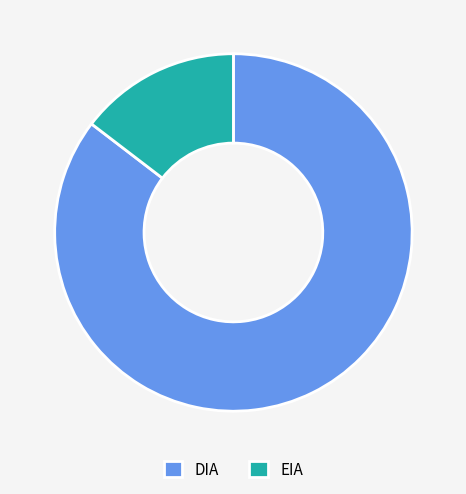

How many segments does this pie chart have?

2